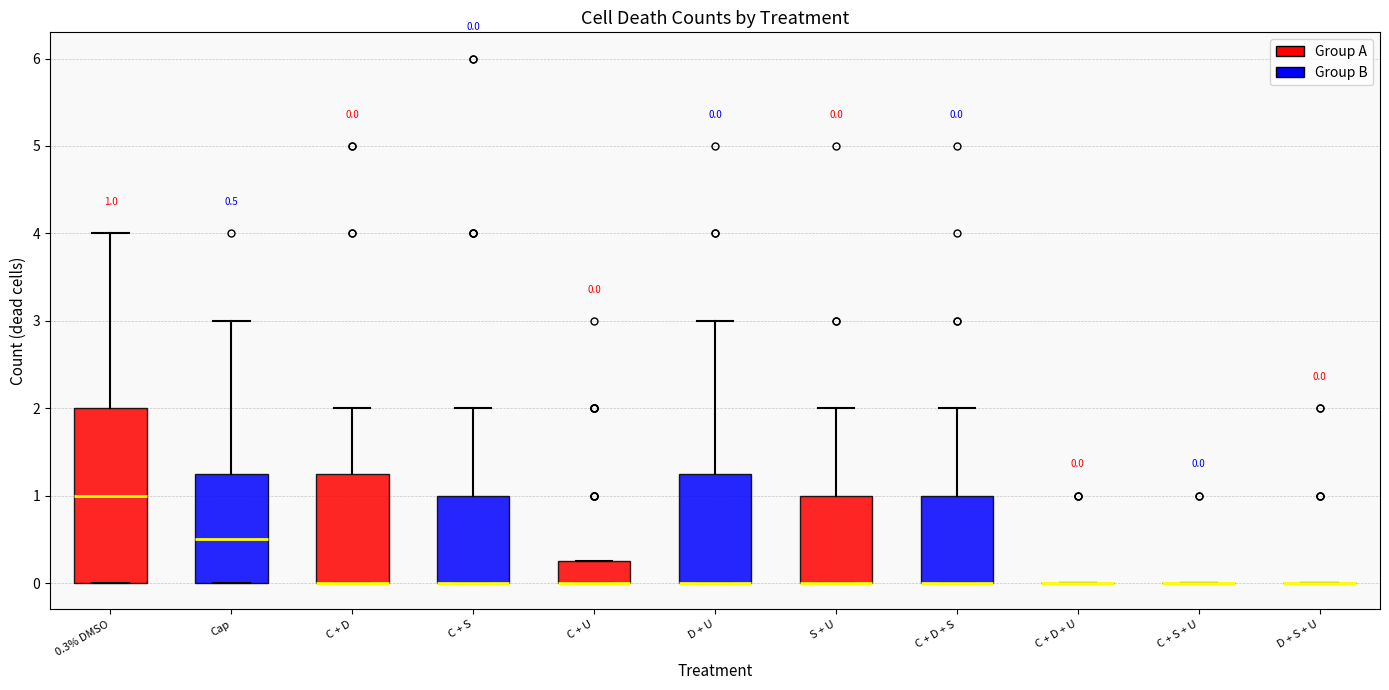

Which box is the tallest, from its lower edge to its upper edge?

0.3% DMSO